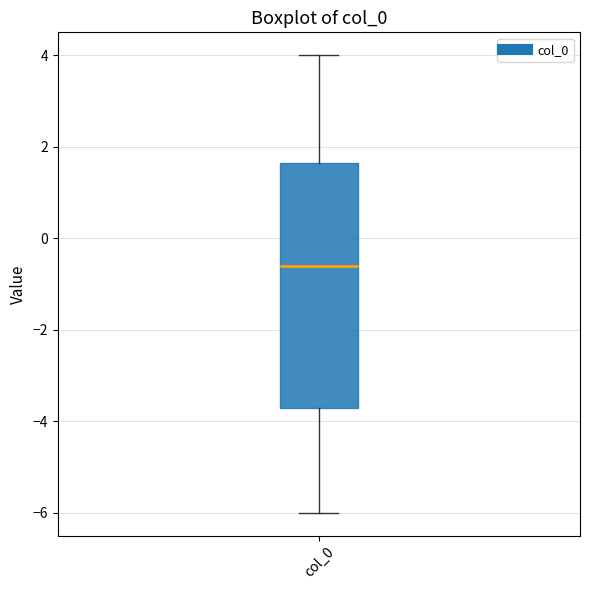

Transcribe this box plot: give where the median line is, the range the box spans, and where the two whiskers end, as read against the y-axis. The values are not printed on the chart, so give them approximately, as read against the axis.

median -0.6, box -3.8 to 1.6, whiskers -6.0 to 4.0